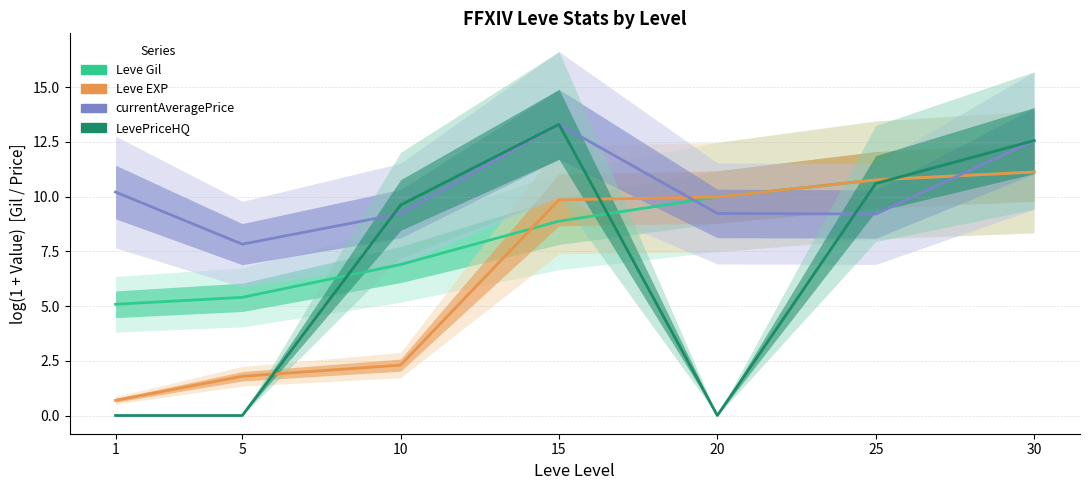

What is the total value across all series at 20?

29.2